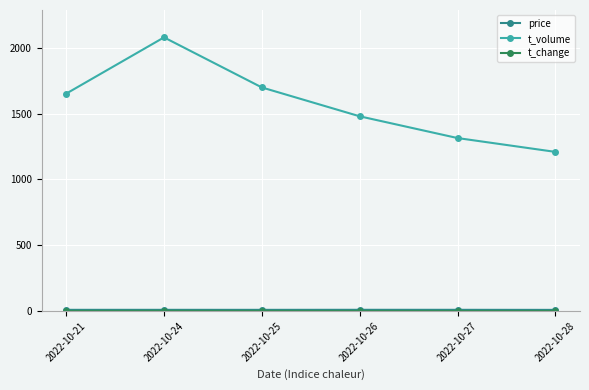

Where is the first local maximum for t_volume?

2022-10-24